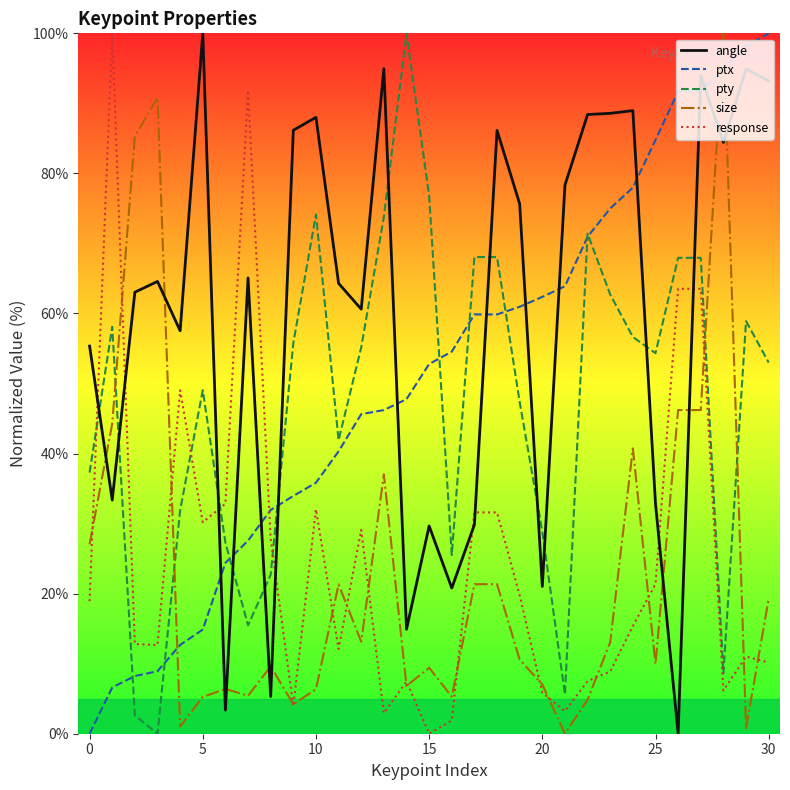

Which series has the largest total across all categories?

angle